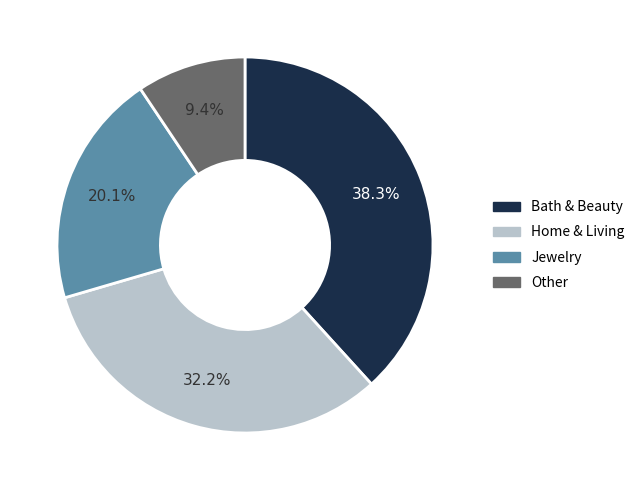

Is there a majority slice in this chart?

No